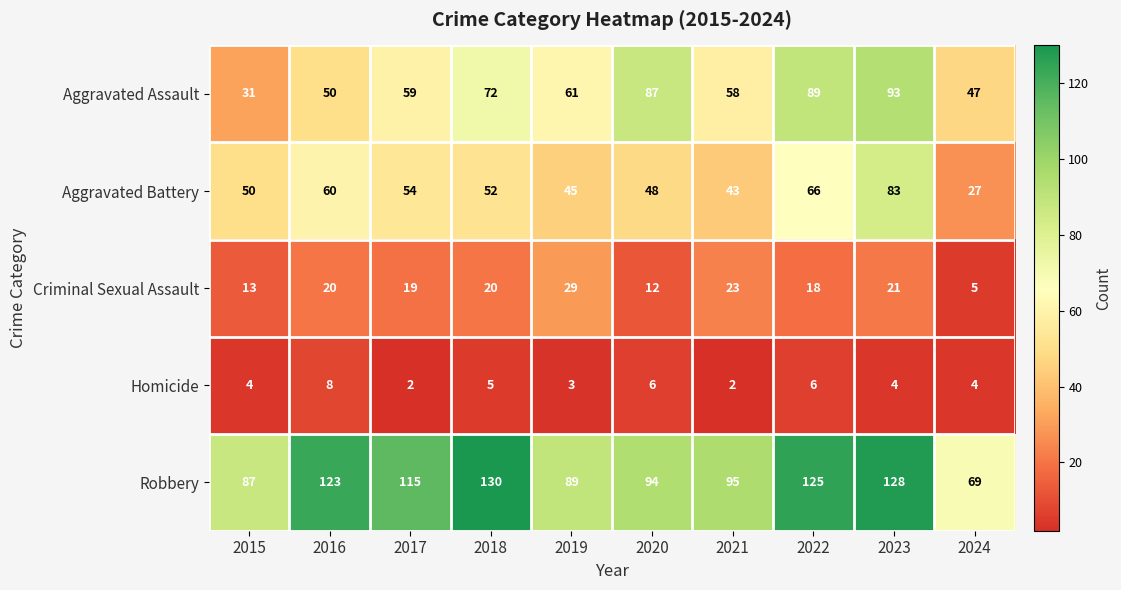

Rank the series at 2022 from highest to lowest value.

Robbery, Aggravated Assault, Aggravated Battery, Criminal Sexual Assault, Homicide